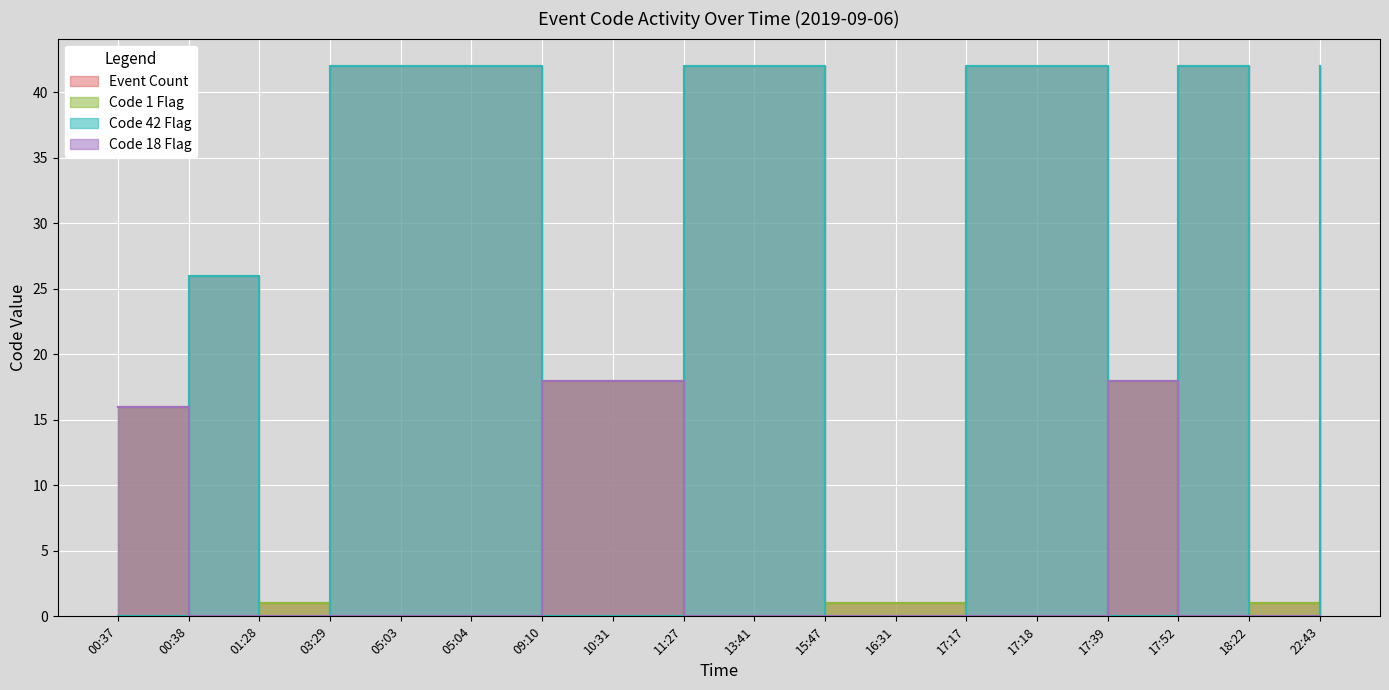

What is the difference between the maximum and second lowest values in the Code 42 Flag series?

42